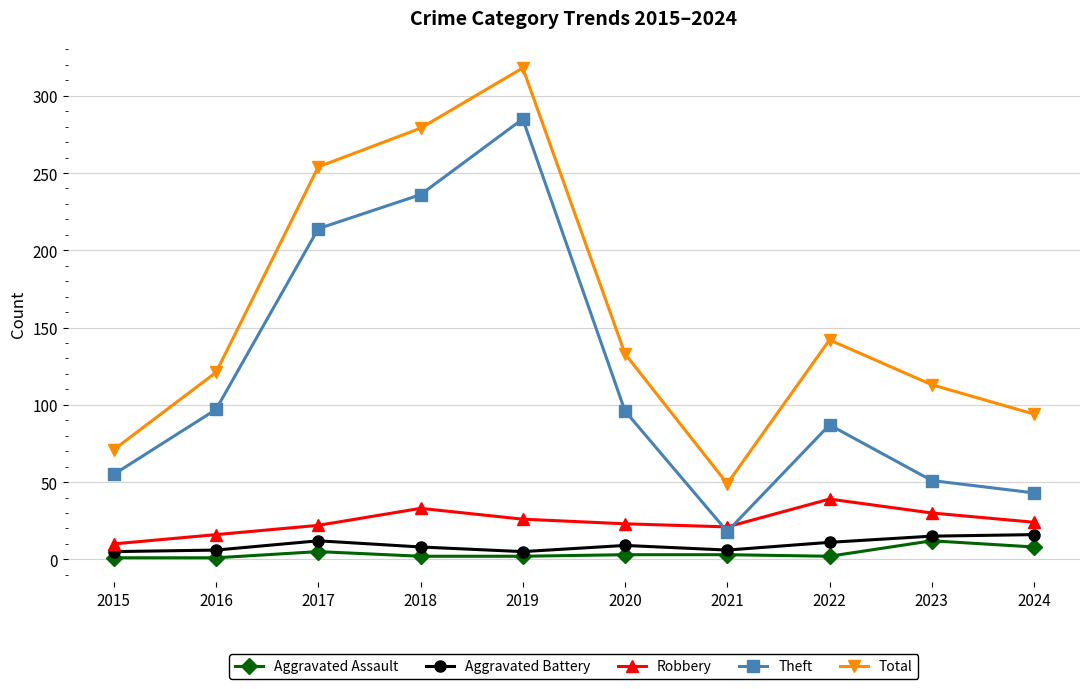

What is the greatest value displayed?

318